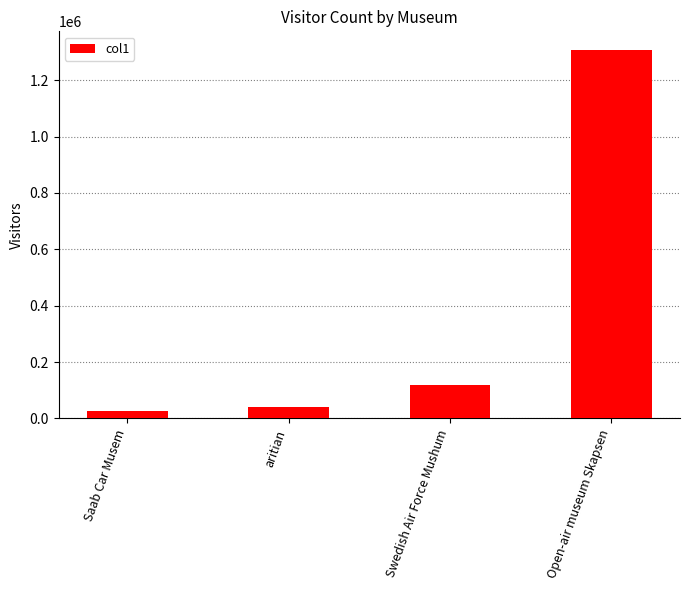

Is it true that the value at Open-air museum Skapsen is 1307800.0?

True